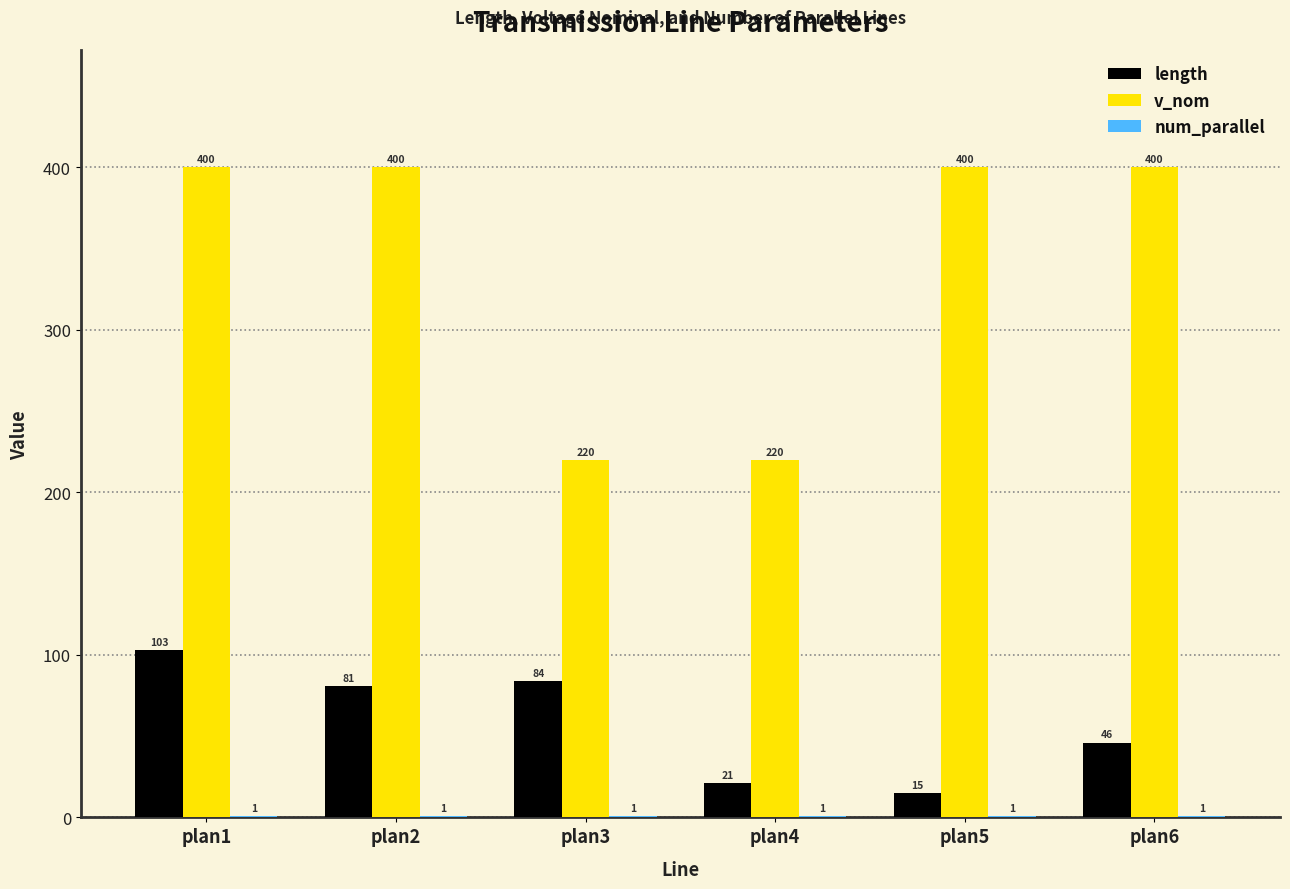

Where does the length series first go above 81?

plan1